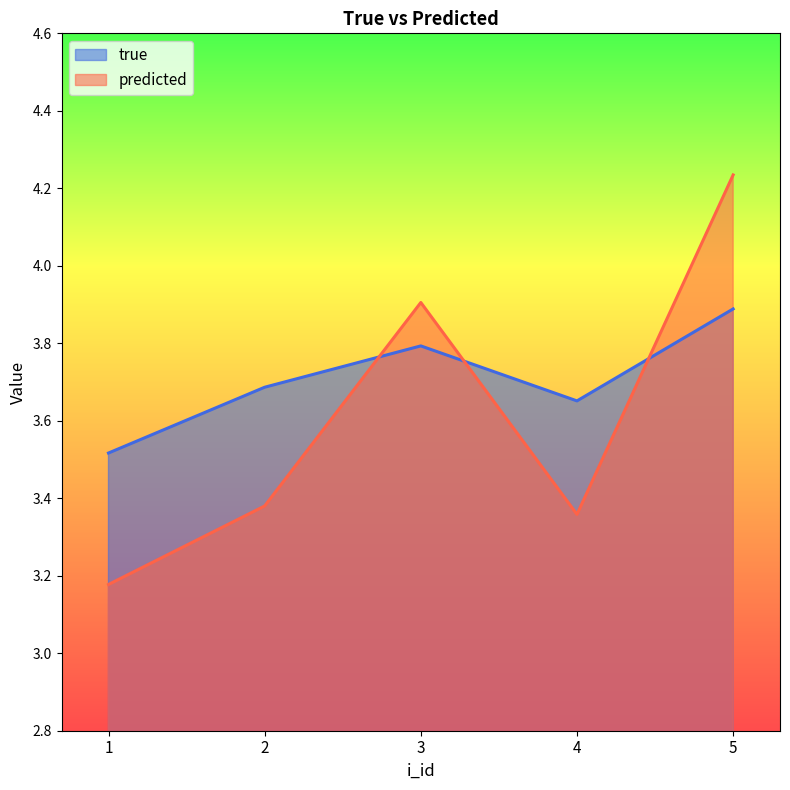

What is the maximum value for predicted?

4.2